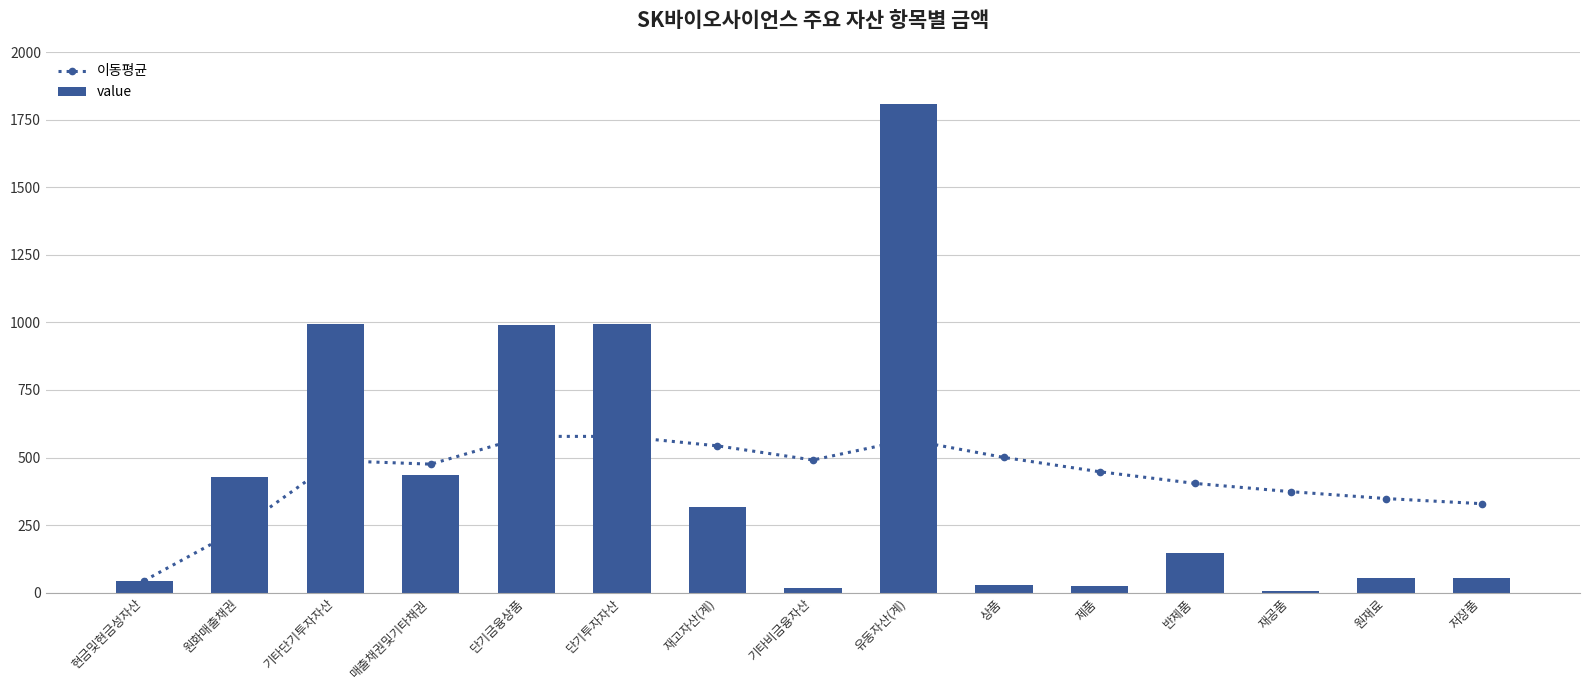

Reading right to left, transcribe all the data shown in this chart.

이동평균: 32946025400	34837977643	37397834769	40440960917	44763401364	50039491500	56601157667	49101706750	54337337857	57823104667	57842905800	47568385000	48867673667	23680905500	4489190000
value: 5378312000	5628267000	591182000	14796100000	2579282000	2812432000	180728987000	1650309000	31875729000	99241630000	99188908000	43472129000	99241630000	42872621000	4489190000